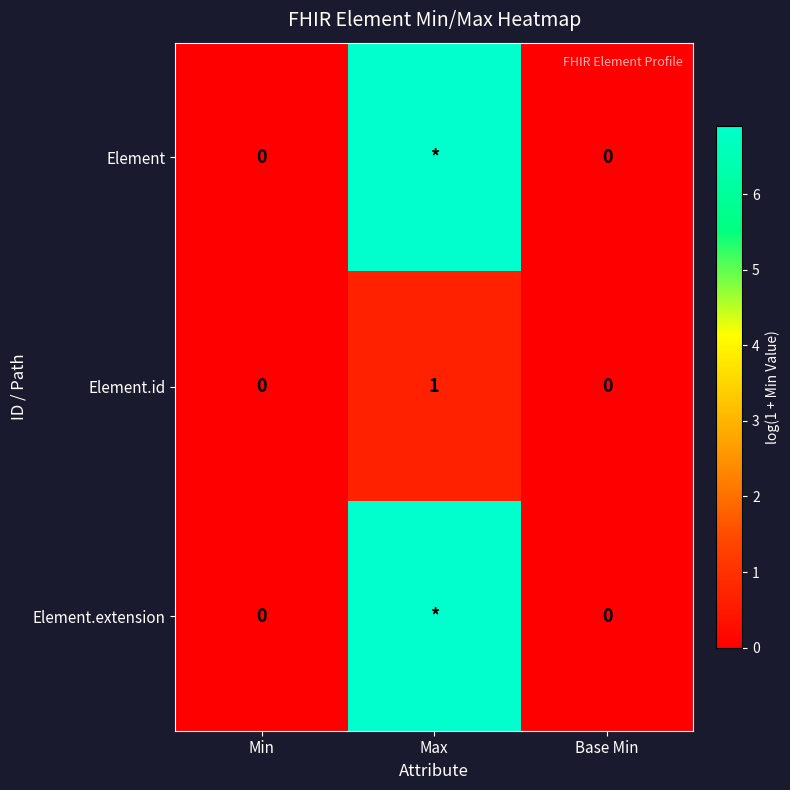

The Element series shows 0.0 at Min. True or false?

True